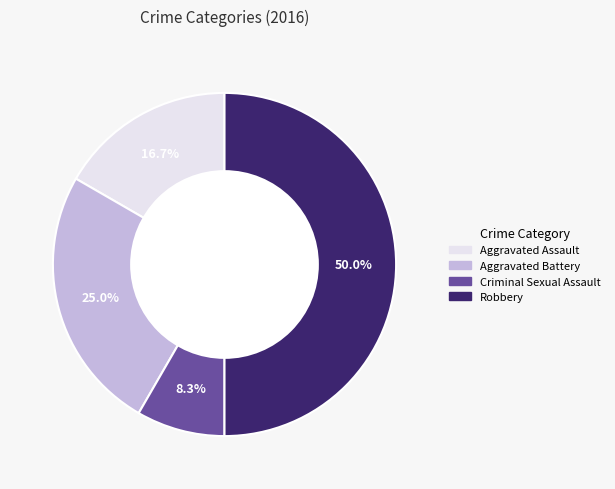

To the nearest percent, what portion does Criminal Sexual Assault represent?

8%